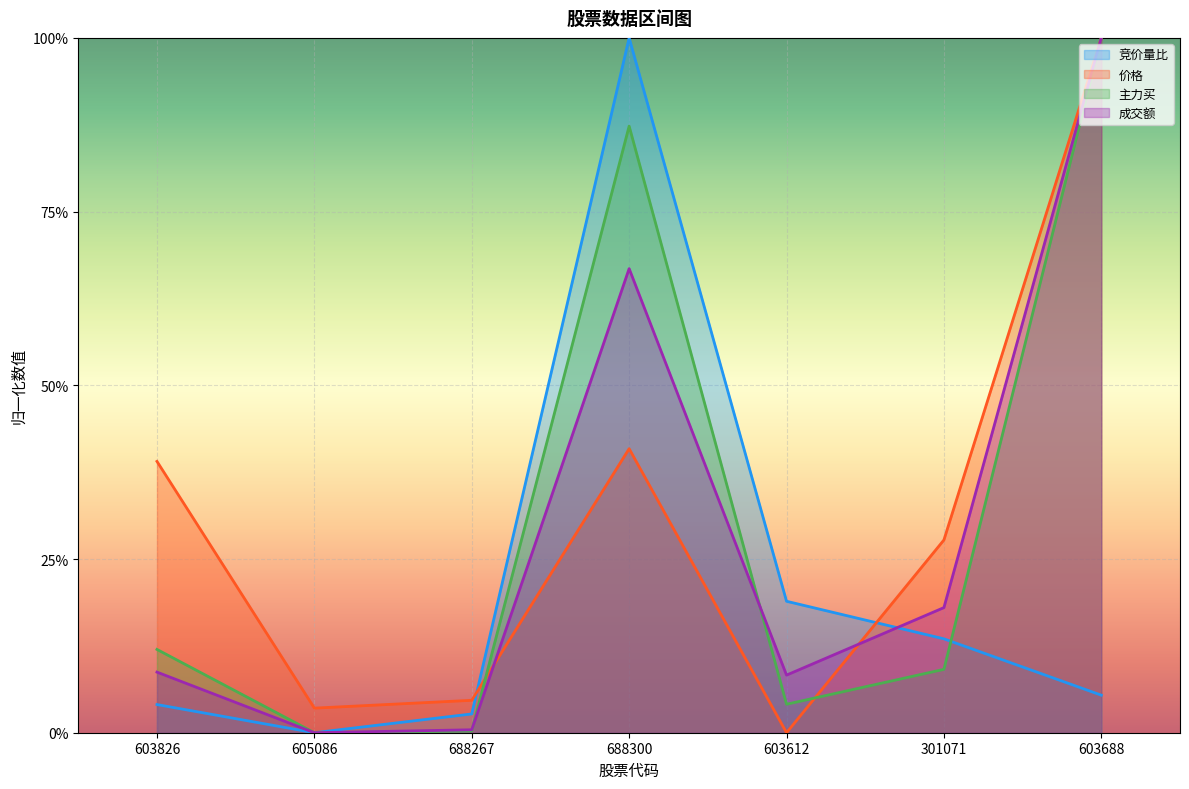

How many intersections are there between 成交额 and 主力买?

2